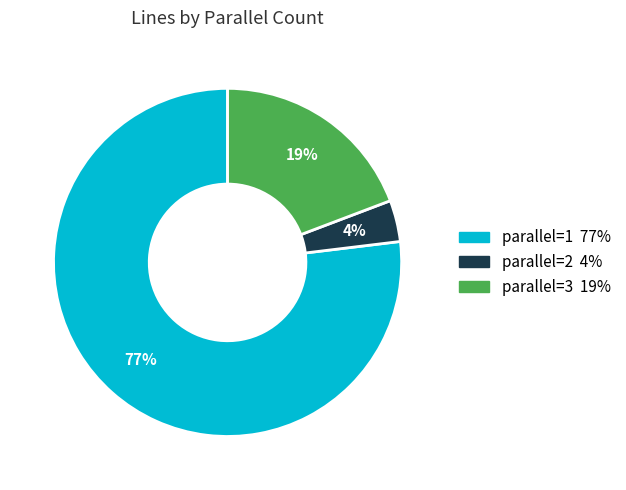

Count the number of slices in the pie.

3